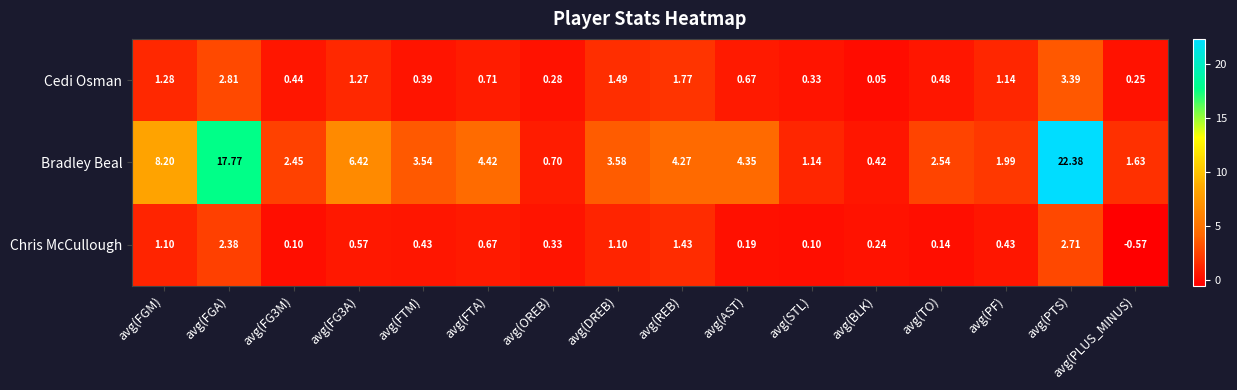

What is the spread (max minus min) of values at avg(FGM)?

7.1